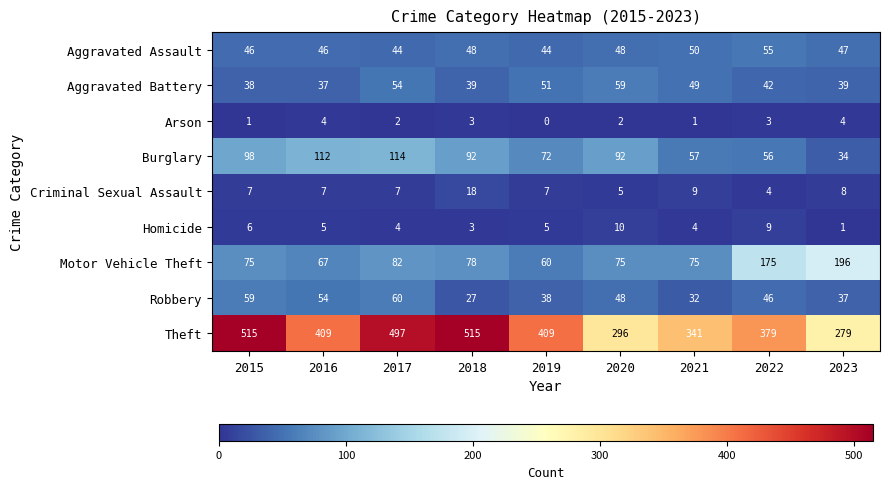

The value of Robbery at 2018 is 27. True or false?

True